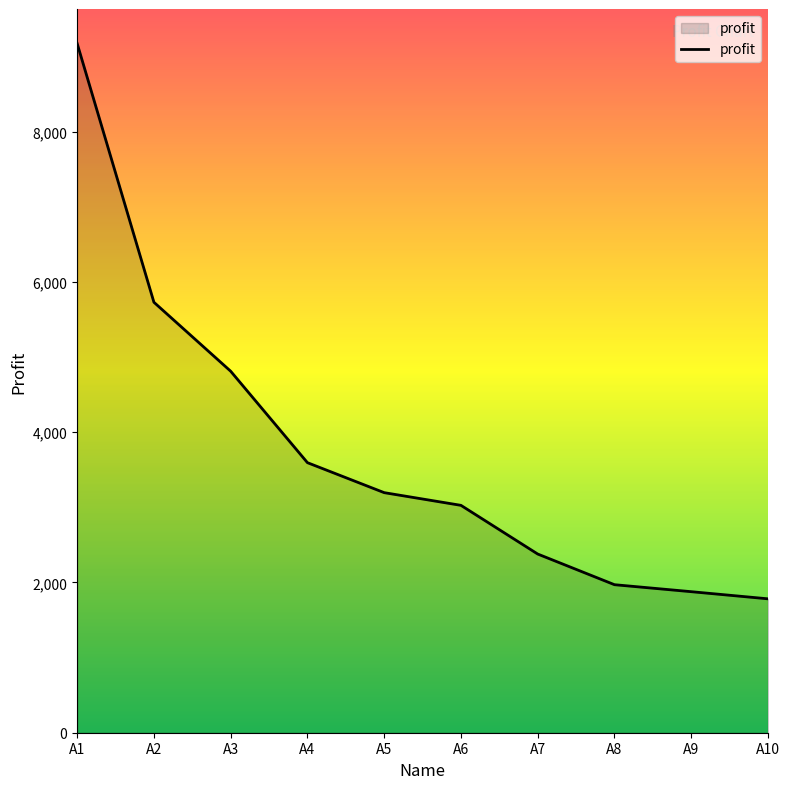

Where is the data nearest to the value 5477?

A2